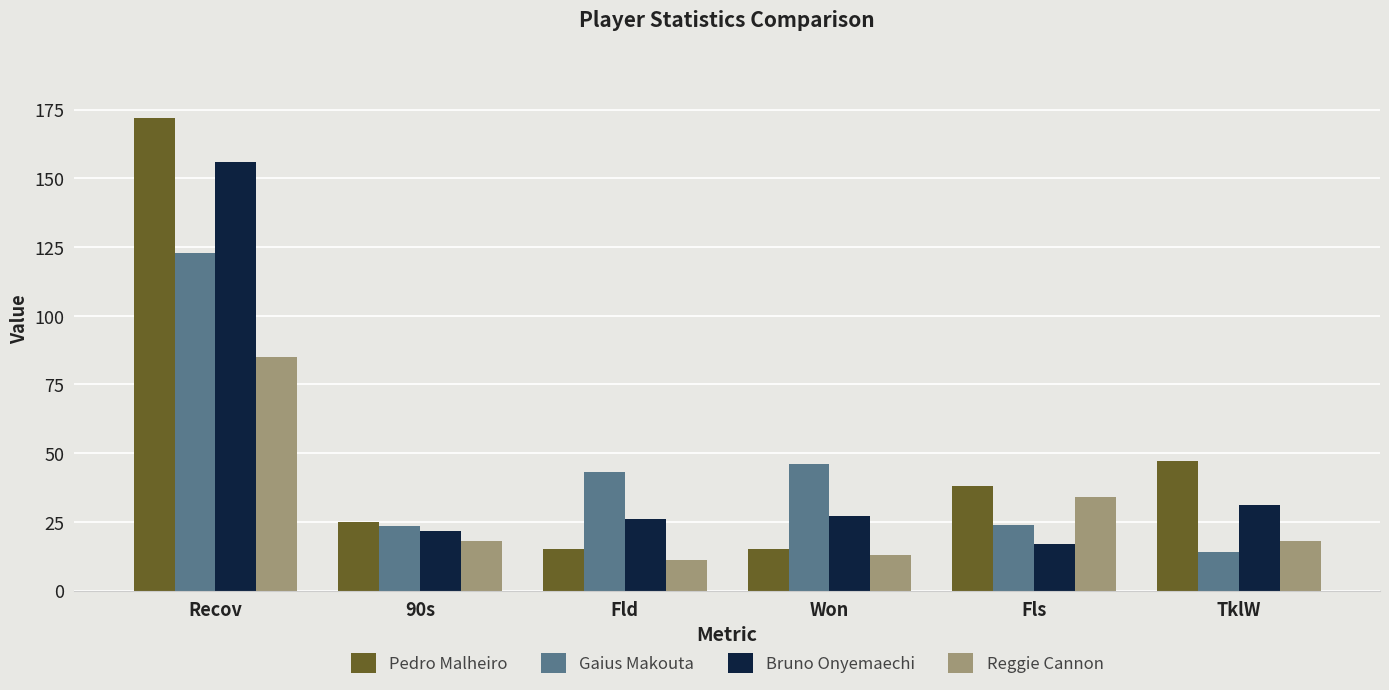

Where is Gaius Makouta nearest to the value 68?

Won